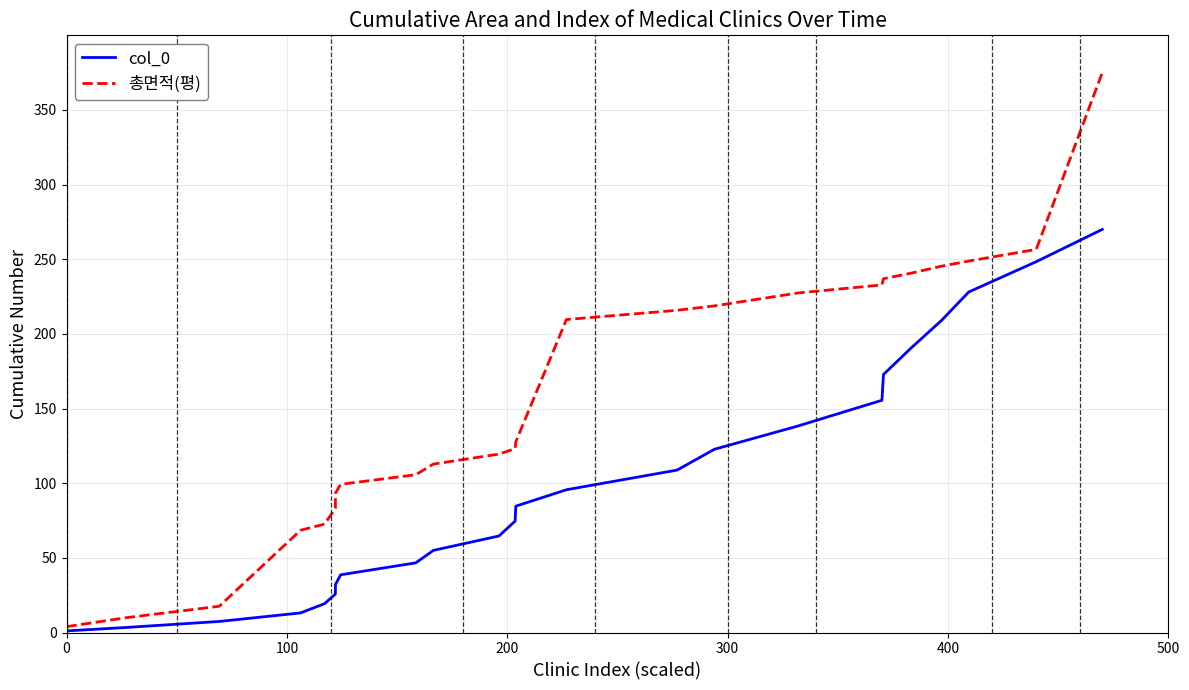

At how many categories does at least one series exceed 327?

1